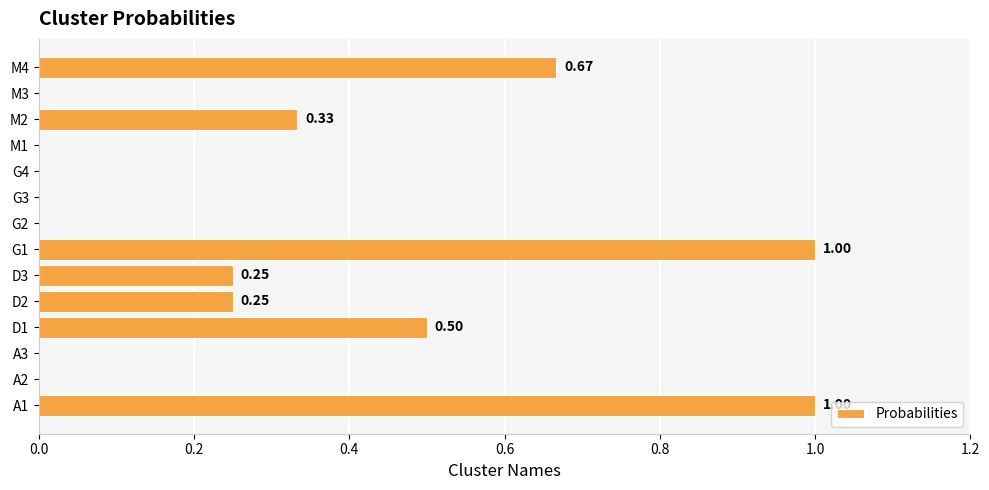

What is the change in value from A1 to G2?

-1.0